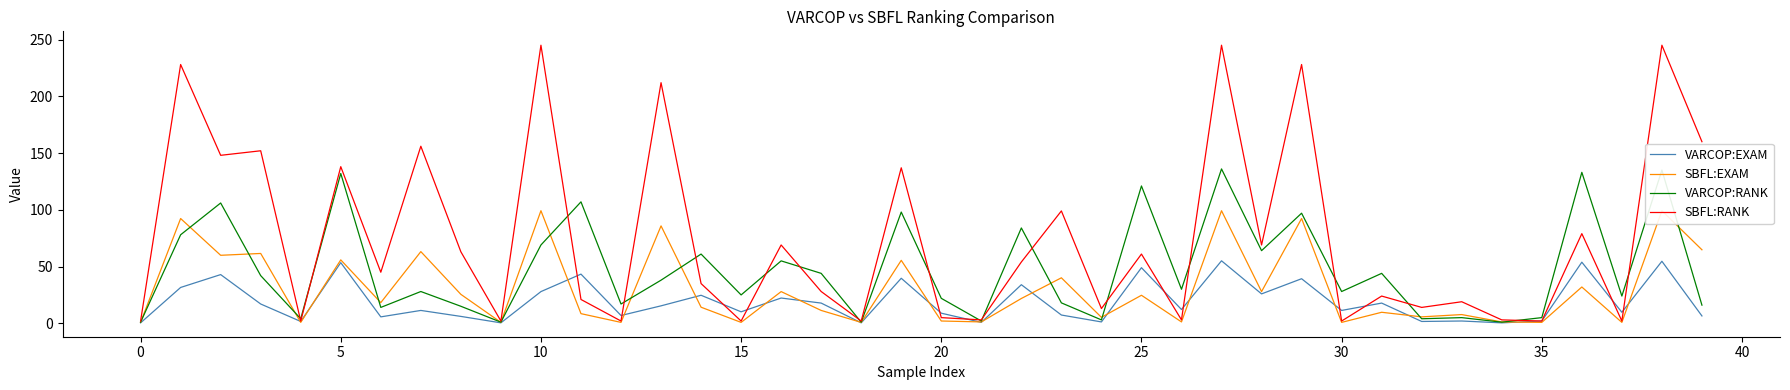

How many lines are shown in the chart?

4